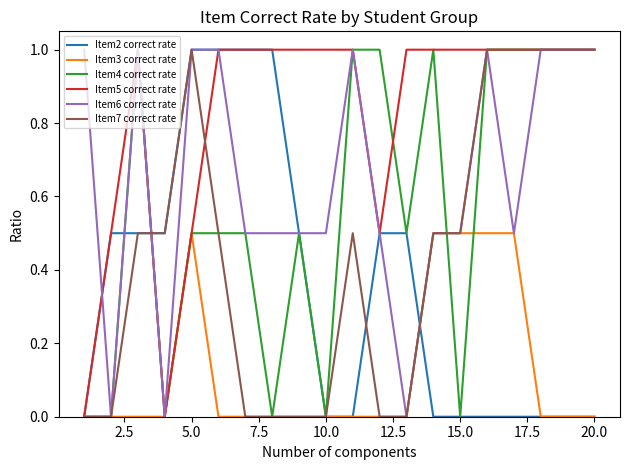

Reading right to left, extract all data points from this chart.

Item2 correct rate: 0.0	0.0	0.0	0.0	0.0	0.0	0.0	0.5	0.5	0.0	0.0	0.5	1.0	1.0	1.0	1.0	0.5	0.5	0.5	0.0
Item3 correct rate: 0.0	0.0	0.0	0.5	0.5	0.5	0.5	0.0	0.0	0.0	0.0	0.0	0.0	0.0	0.0	0.5	0.0	0.0	0.0	0.0
Item4 correct rate: 1.0	1.0	1.0	1.0	1.0	0.0	1.0	0.5	1.0	1.0	0.0	0.5	0.0	0.5	0.5	0.5	0.0	1.0	0.0	0.0
Item5 correct rate: 1.0	1.0	1.0	1.0	1.0	1.0	1.0	1.0	0.5	1.0	1.0	1.0	1.0	1.0	1.0	0.5	0.0	1.0	0.5	0.0
Item6 correct rate: 1.0	1.0	1.0	0.5	1.0	0.5	0.5	0.0	0.5	1.0	0.5	0.5	0.5	0.5	1.0	1.0	0.0	1.0	0.0	1.0
Item7 correct rate: 1.0	1.0	1.0	1.0	1.0	0.5	0.5	0.0	0.0	0.5	0.0	0.0	0.0	0.0	0.5	1.0	0.5	0.5	0.0	0.0